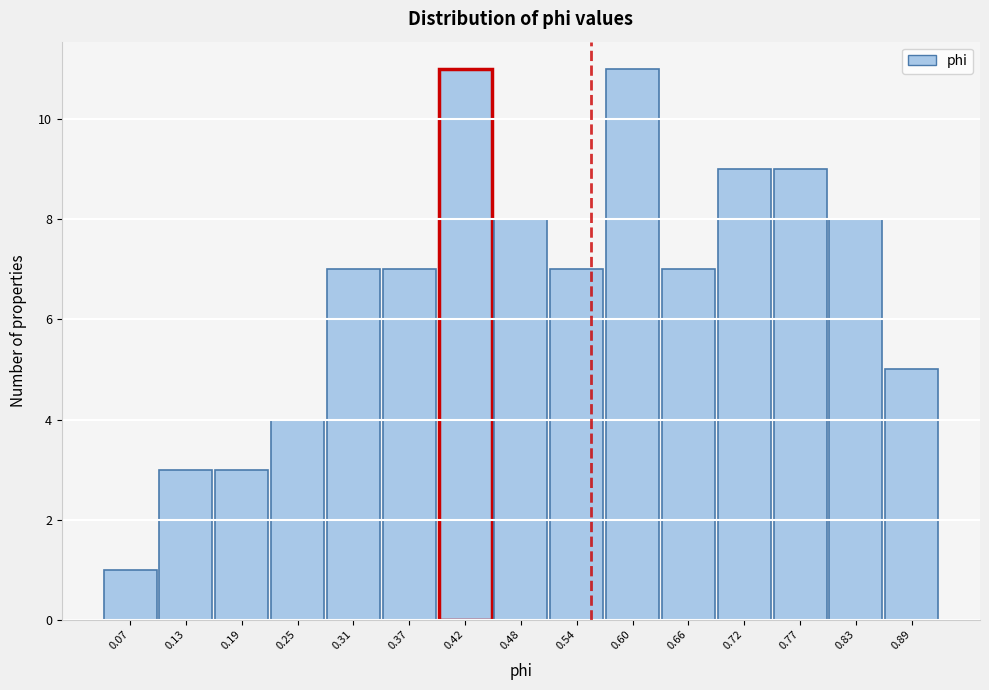

Reading left to right, list every bar in this chart as the range it spans on the x-axis followed by its height. Neither the bar edges nor the heights are printed on the chart, so give them approximately, as read against the axes.

0.04 to 0.10: 1
0.10 to 0.16: 3
0.16 to 0.22: 3
0.22 to 0.28: 4
0.28 to 0.34: 7
0.34 to 0.39: 7
0.39 to 0.45: 11
0.45 to 0.51: 8
0.51 to 0.57: 7
0.57 to 0.63: 11
0.63 to 0.69: 7
0.69 to 0.74: 9
0.74 to 0.80: 9
0.80 to 0.86: 8
0.86 to 0.92: 5